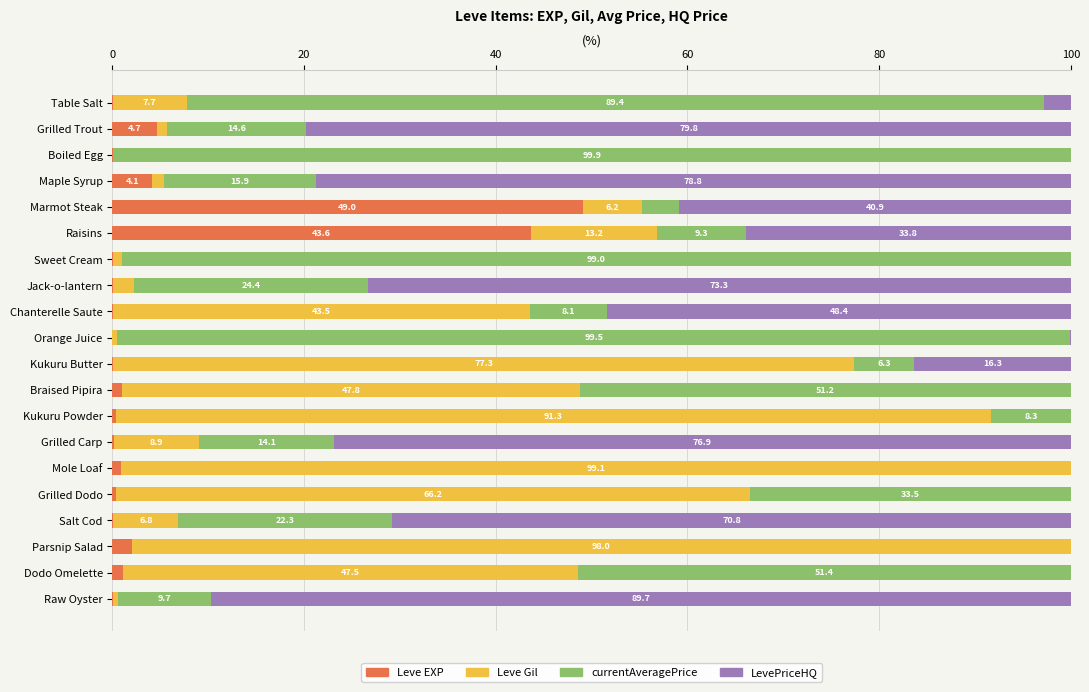

At which label does Leve EXP reach its peak?

Marmot Steak